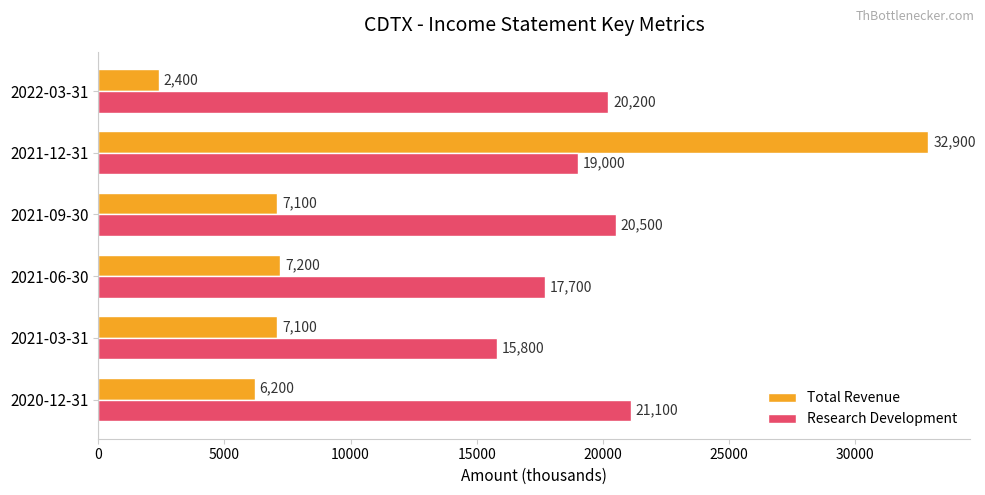

What is the average value of the Total Revenue series?

10483